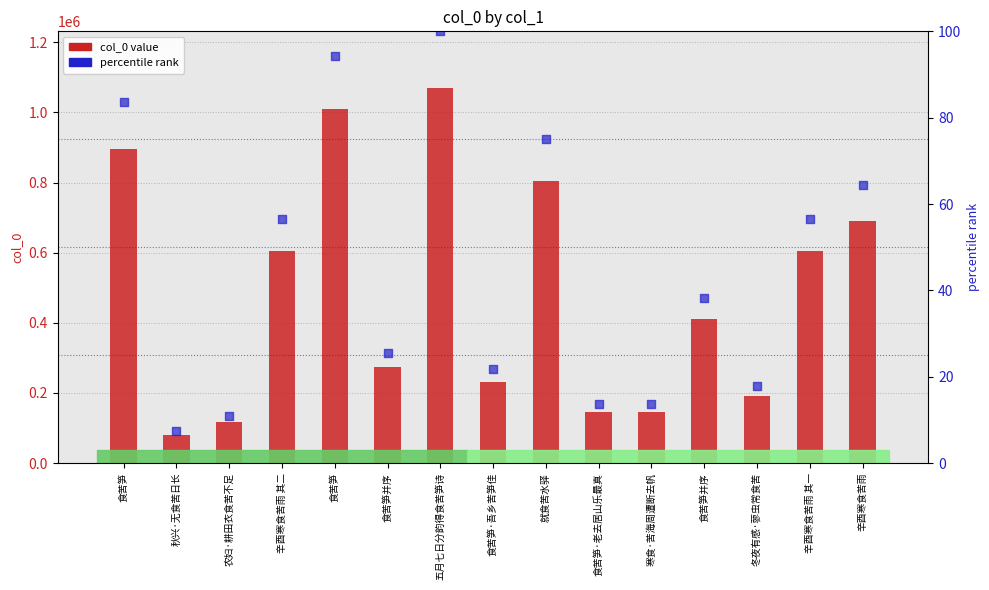

What are all the series names shown in the legend?

col_0, percentile rank